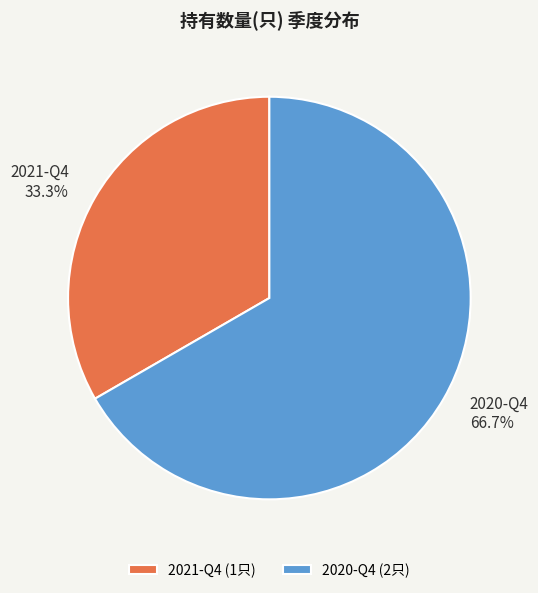

Approximately how many times larger is the value at 2021-Q4 compared to 2020-Q4?

0.5